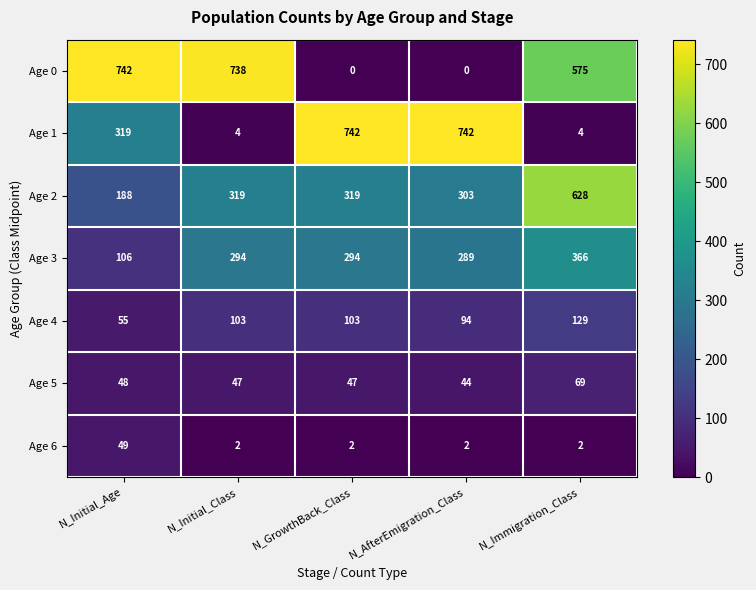

At N_Initial_Class, list the series in order from smallest to largest.

Age 6, Age 1, Age 5, Age 4, Age 3, Age 2, Age 0